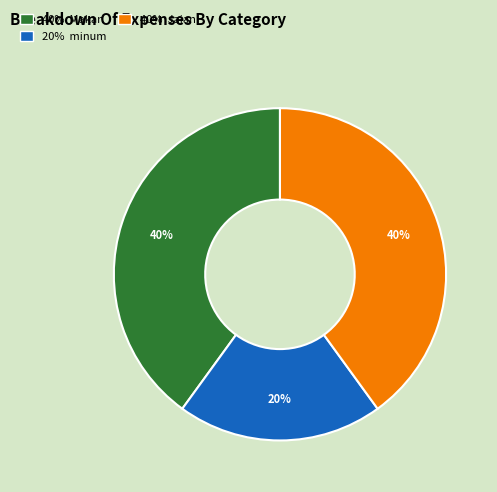

To the nearest percent, what is the difference between the largest and smallest slice percentages?

20%